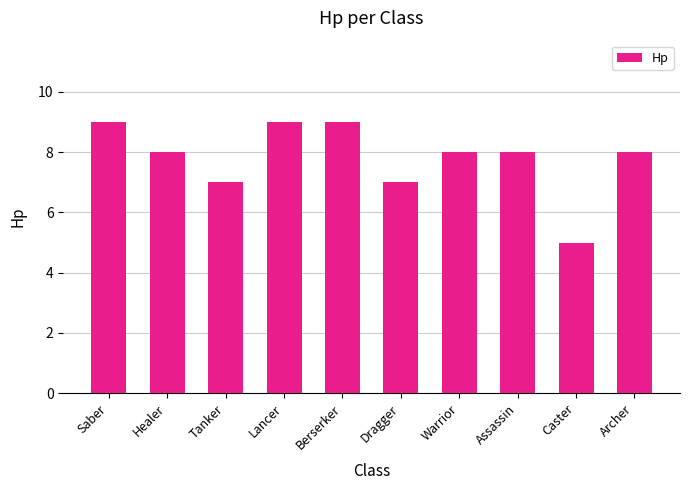

What is the value of the 10th bar from the left?

8